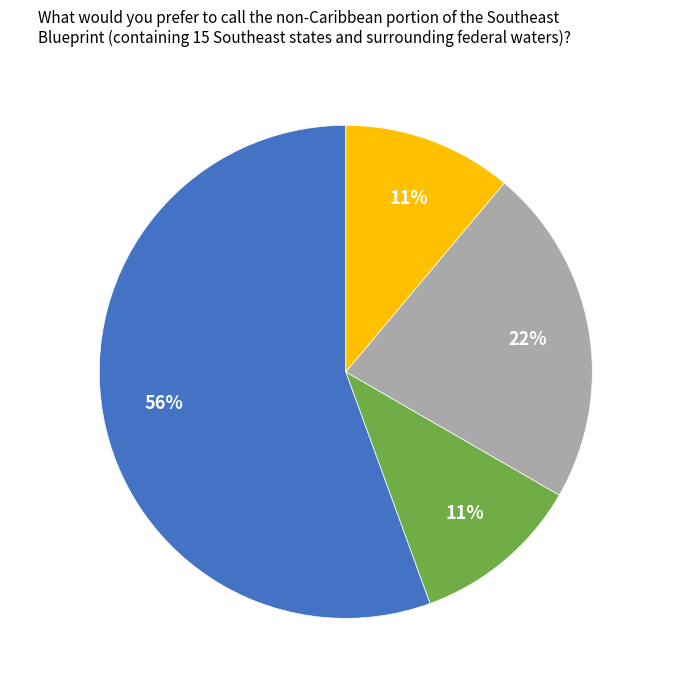

Which category has the biggest portion of the pie?

col_5=0